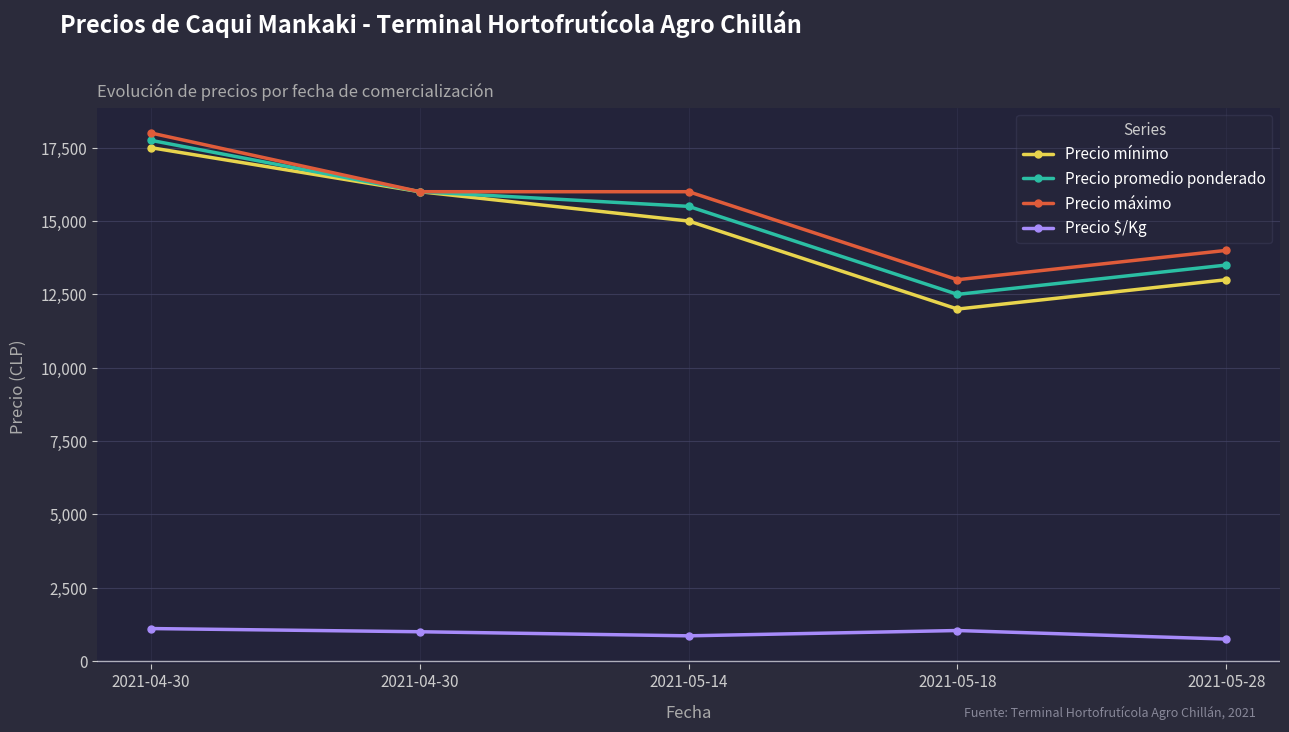

What is the difference between the highest and lowest values at 2021-04-30?

16891